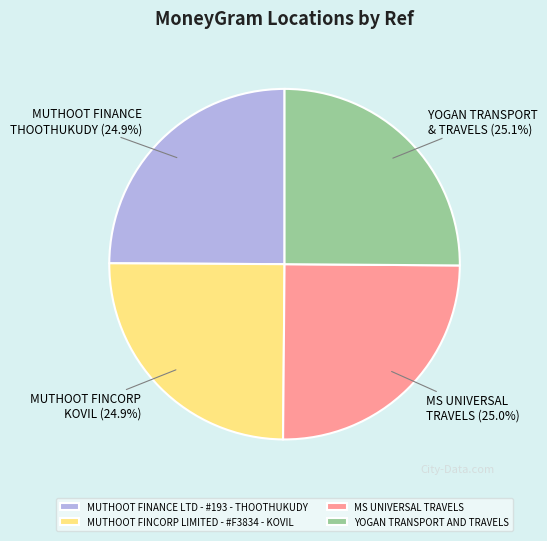

Count the number of slices in the pie.

4